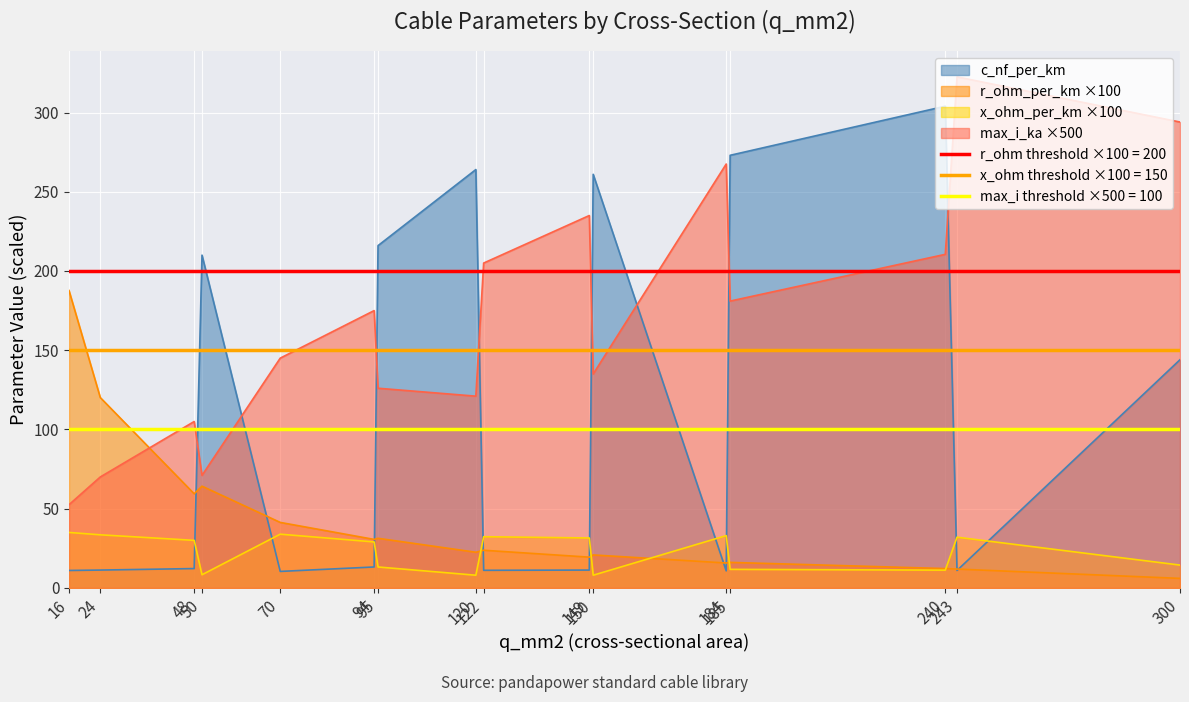

Reading left to right, what are all the values shown in this chart?

c_nf_per_km: 16=11.0	24=11.2	48=12.2	50=210.0	70=10.4	94=13.2	95=216.0	120=264.0	122=11.1	149=11.2	150=261.0	184=10.8	185=273.0	240=304.0	243=11.0	300=144.0
x_ohm_per_km: 16=35.0	24=33.5	48=30.0	50=8.3	70=33.9	94=29.0	95=13.2	120=8.0	122=32.3	149=31.5	150=8.0	184=33.0	185=11.7	240=11.2	243=32.0	300=14.4
max_i_ka: 16=52.5	24=70.0	48=105.0	50=71.0	70=145.0	94=175.0	95=126.0	120=121.0	122=205.0	149=235.0	150=135.0	184=267.5	185=181.0	240=210.5	243=322.5	300=294.0
r_ohm_per_km: 16=187.7	24=120.1	48=59.4	50=64.2	70=41.3	94=30.6	95=31.3	120=22.5	122=23.8	149=19.4	150=20.8	184=15.7	185=16.1	240=12.2	243=11.9	300=6.0